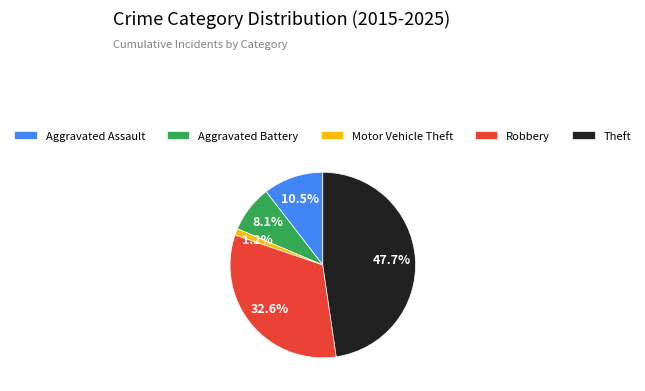

To the nearest percent, what portion does Motor Vehicle Theft represent?

1%